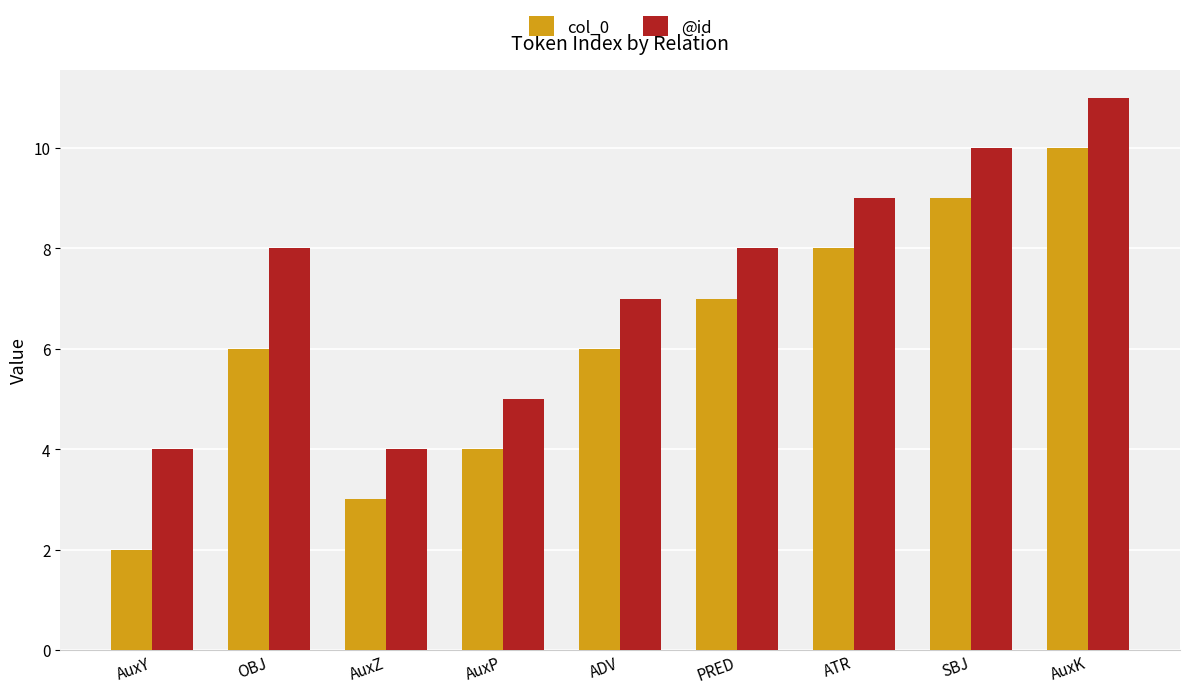

Where is @id nearest to the value 7?

ADV